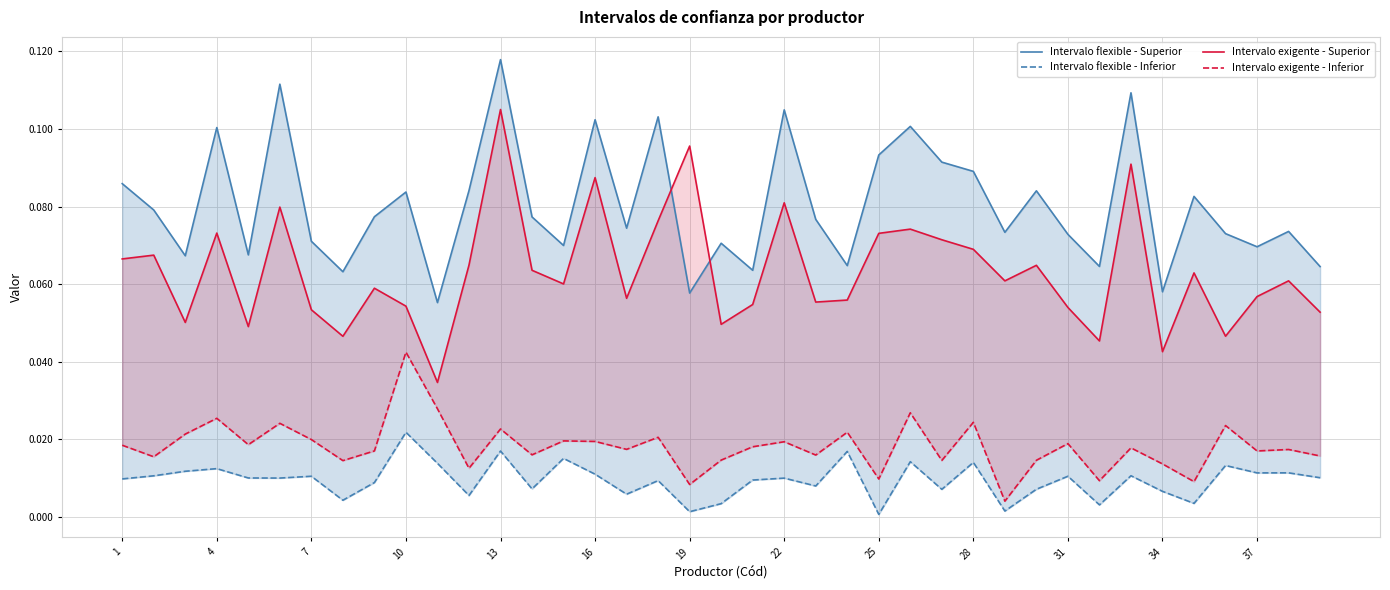

True or false: Intervalo flexible - Inferior and Intervalo exigente - Superior intersect in this chart.

False